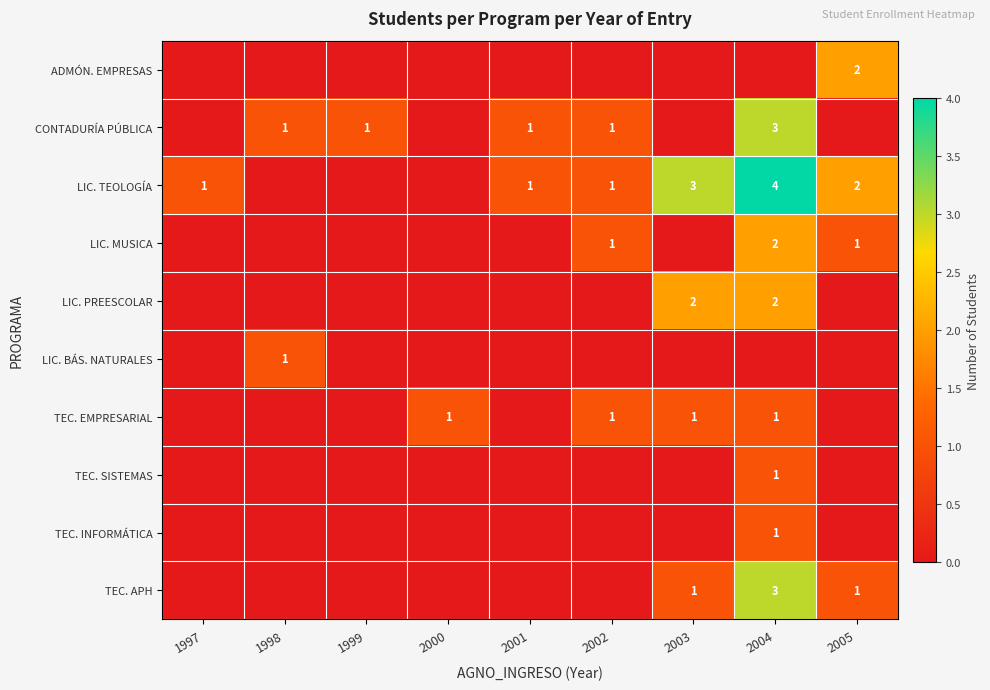

Is it true that TEC. INFORMÁTICA equals 2 at 2004?

False